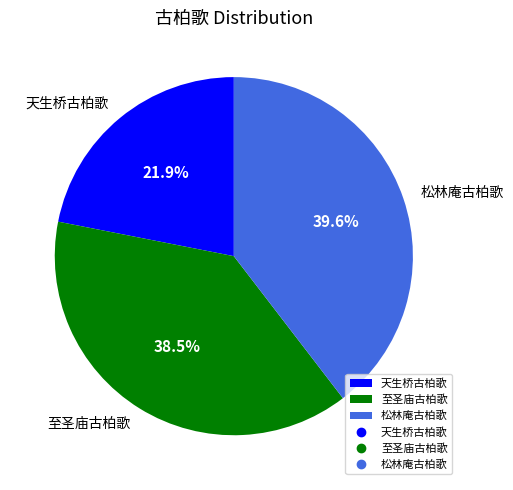

Rank the categories by value from highest to lowest.

松林庵古柏歌, 至圣庙古柏歌, 天生桥古柏歌